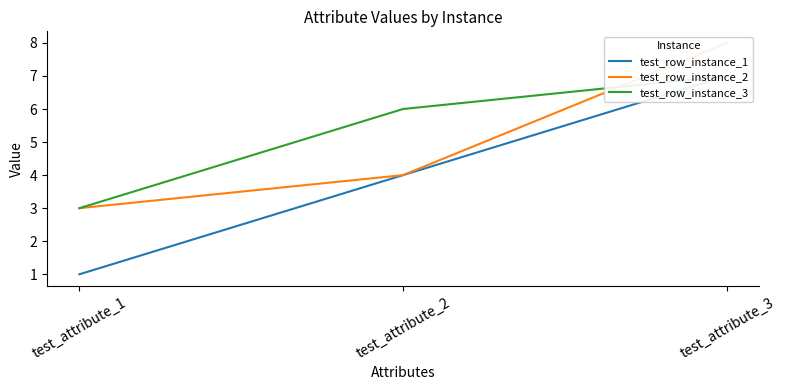

Rank the categories by test_row_instance_1 value from lowest to highest.

test_attribute_1, test_attribute_2, test_attribute_3